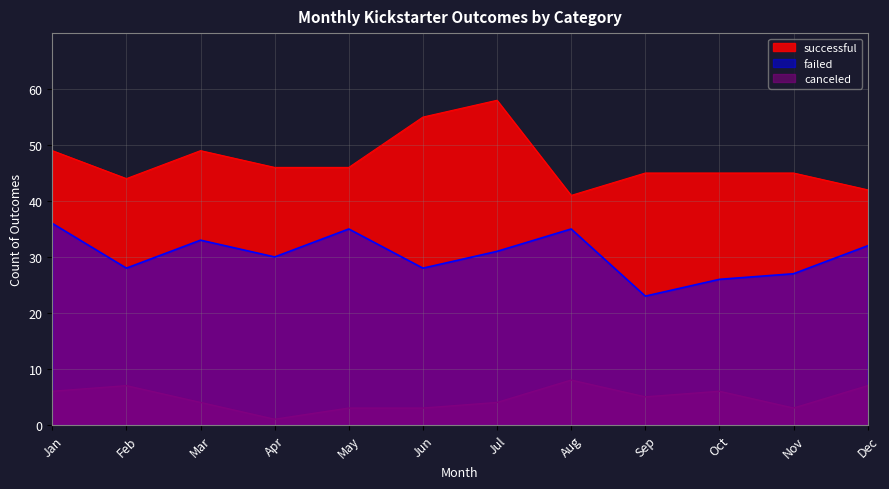

List the labels in order of failed value, largest first.

Jan, May, Aug, Mar, Dec, Jul, Apr, Feb, Jun, Nov, Oct, Sep